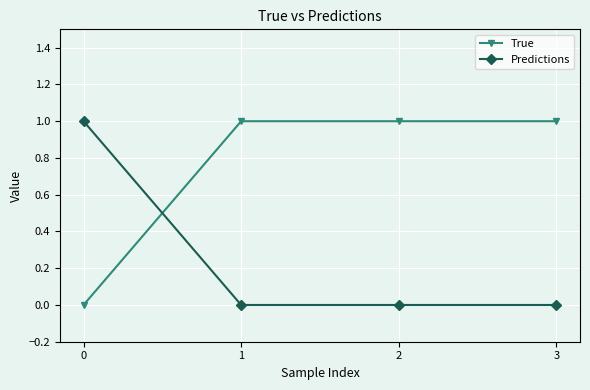

How many times do True and Predictions cross each other?

1